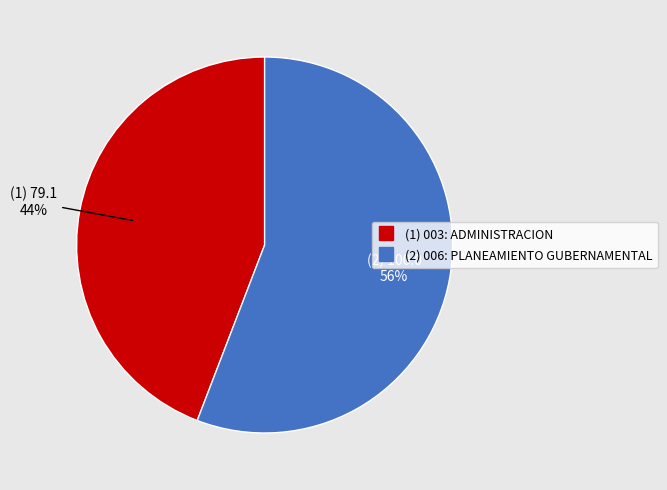

Does any single category account for the majority?

Yes